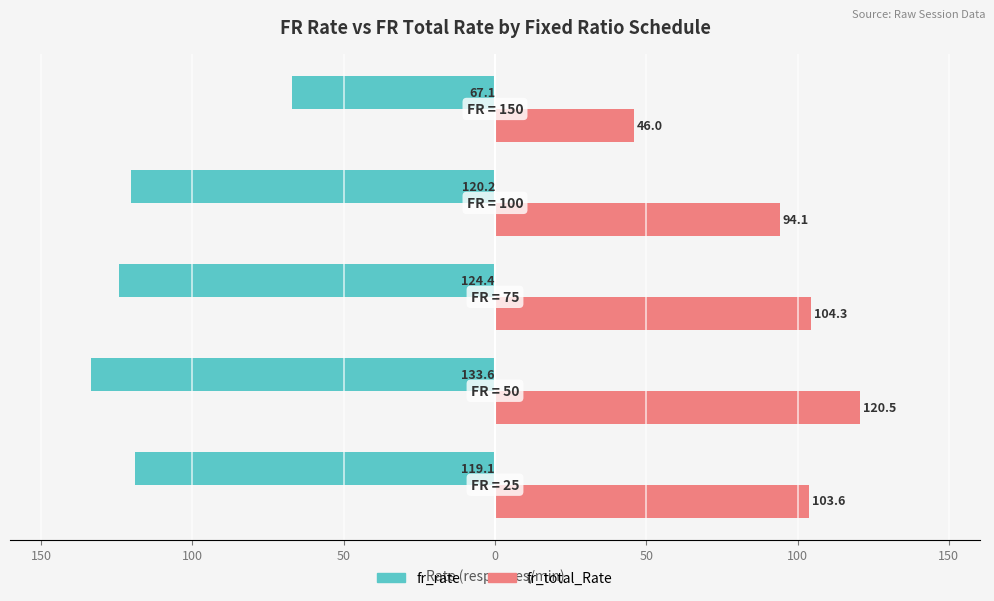

What are all the series names shown in the legend?

fr_rate, fr_total_Rate